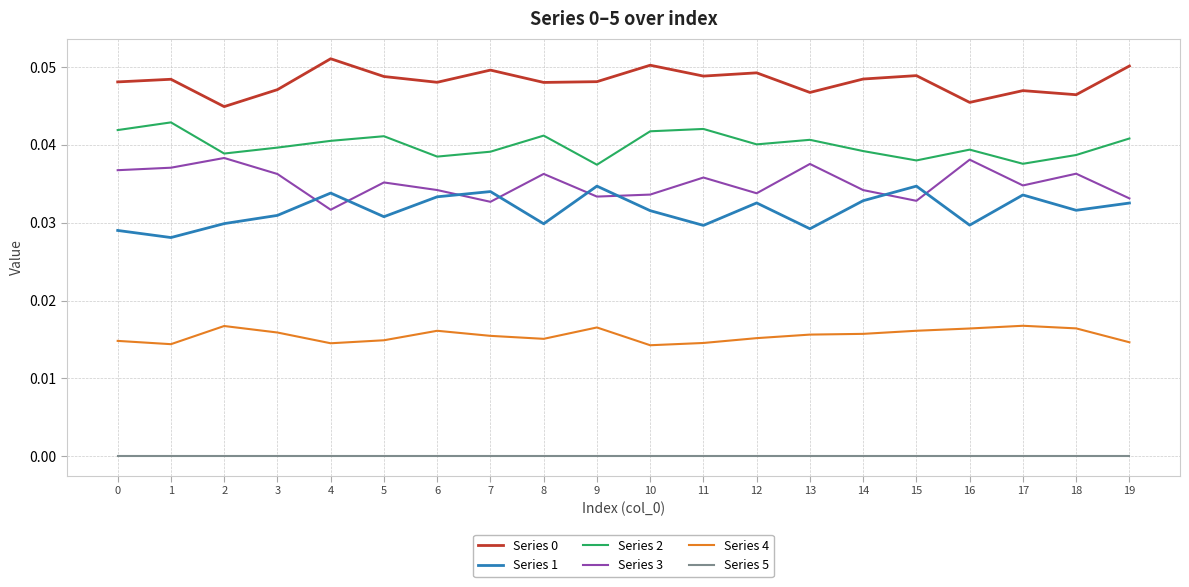

In Series 1, how many points are higher than both neighbors (excluding endpoints)?

6